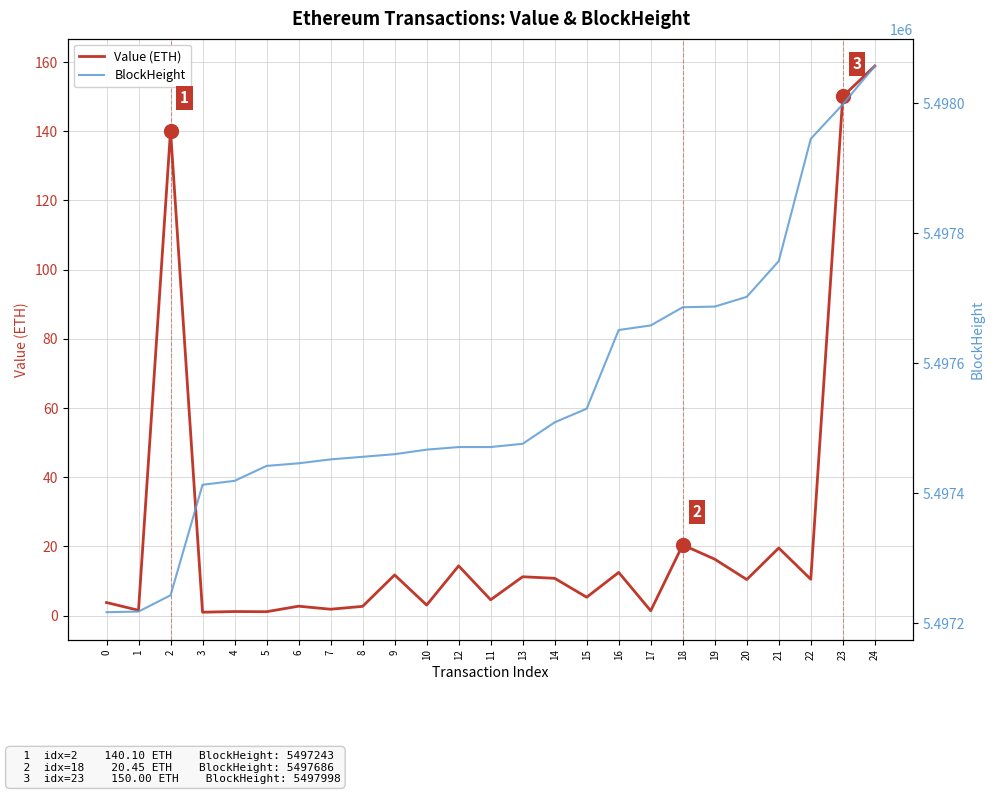

What is the difference between the highest and lowest values at 10?

5497463.9